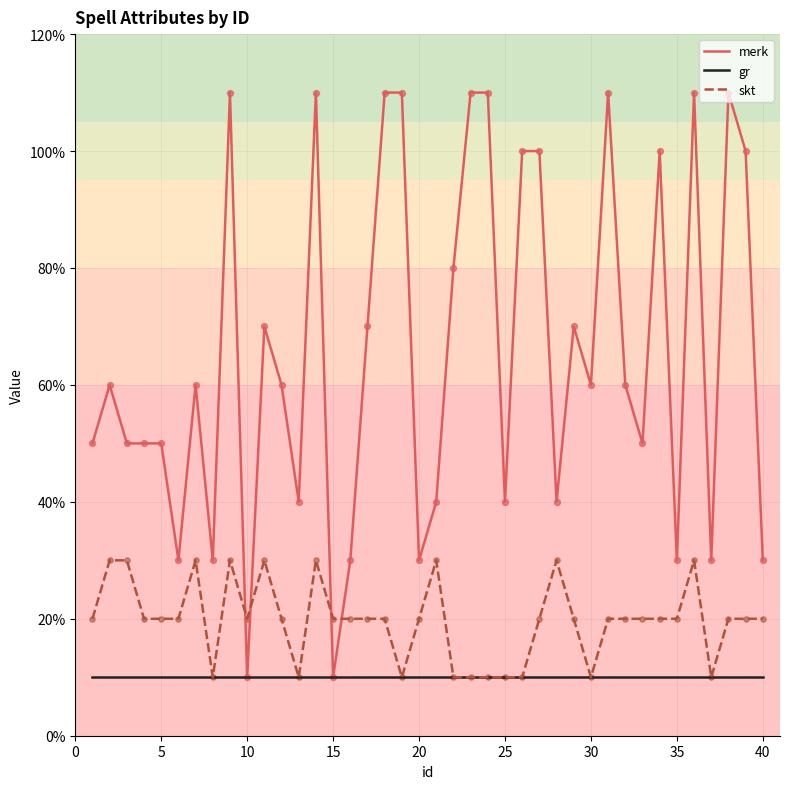

Is this an area chart (filled region under the line)?

No